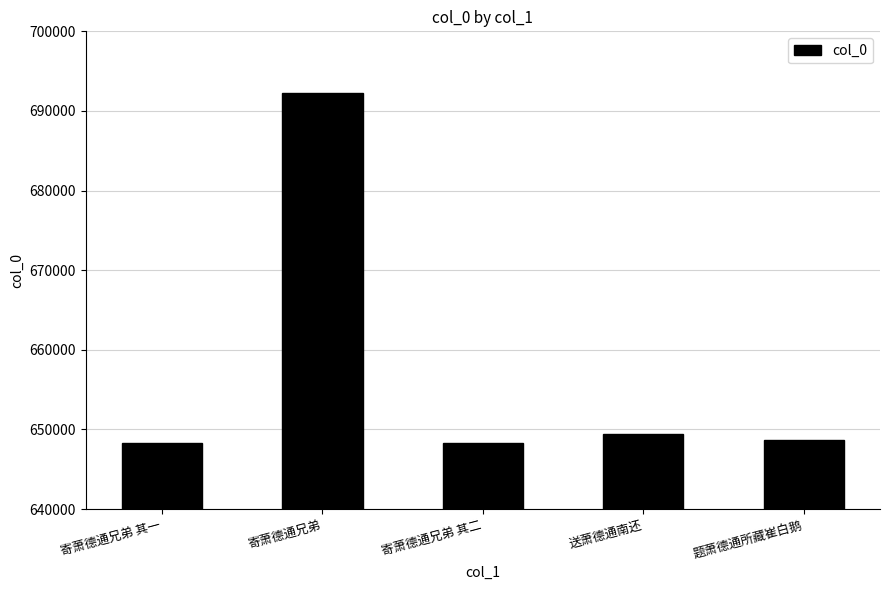

Which has a higher value, 寄萧德通兄弟 or 寄萧德通兄弟 其二?

寄萧德通兄弟